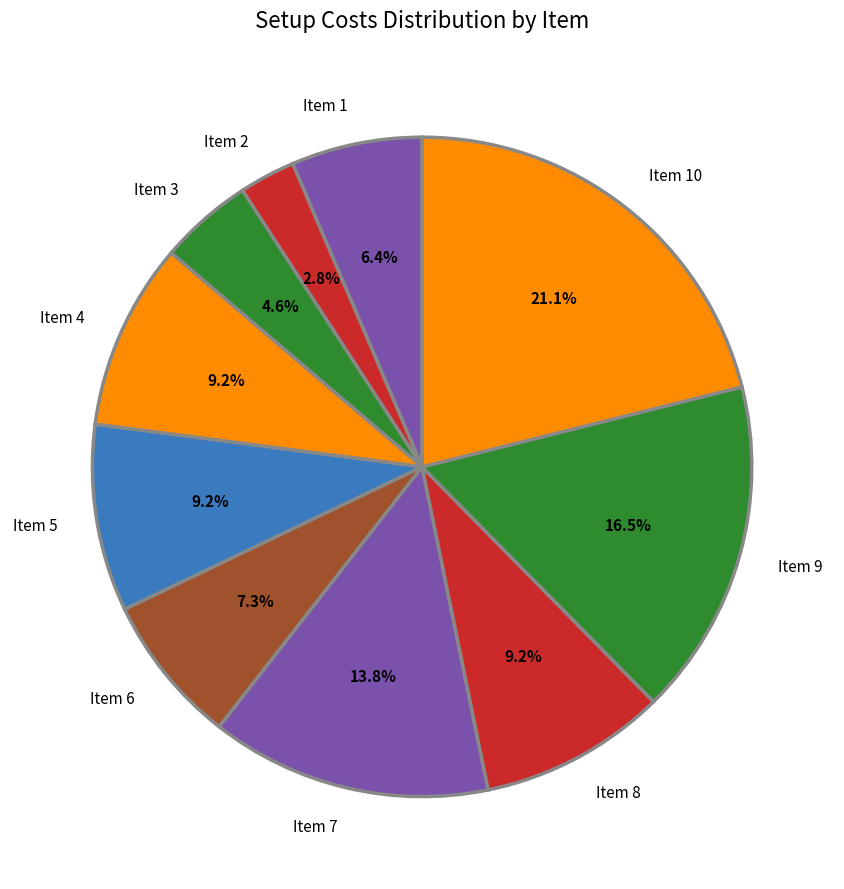

Does any single category account for the majority?

No